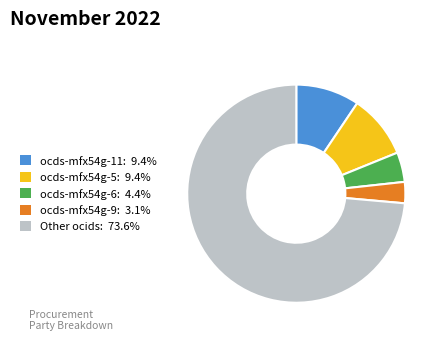

Is there a majority slice in this chart?

Yes